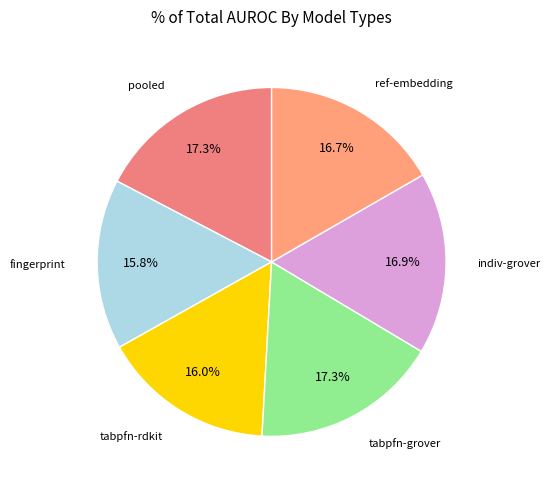

Count the number of slices in the pie.

6